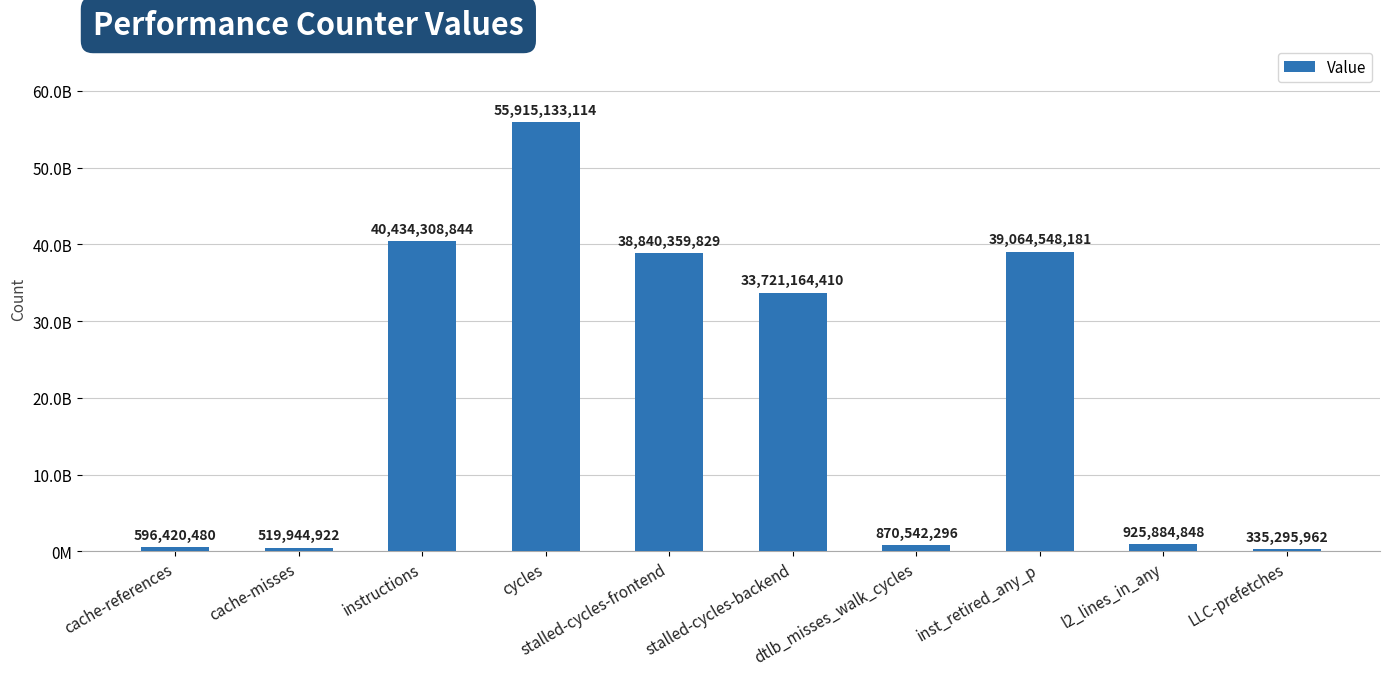

Is it true that the value at stalled-cycles-frontend is 38840359829?

True